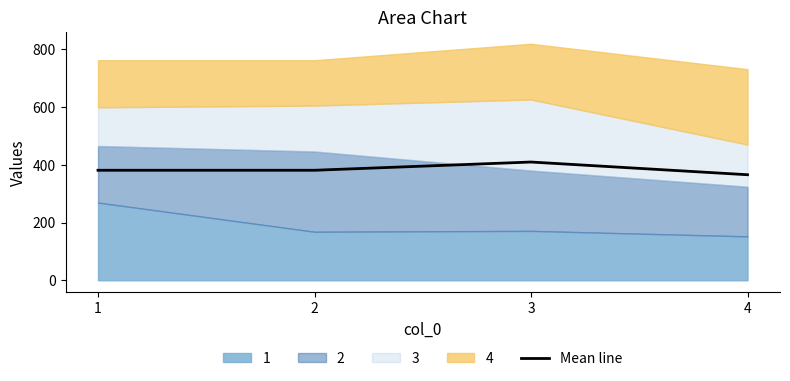

Which has a higher value, 1 or 4?

1